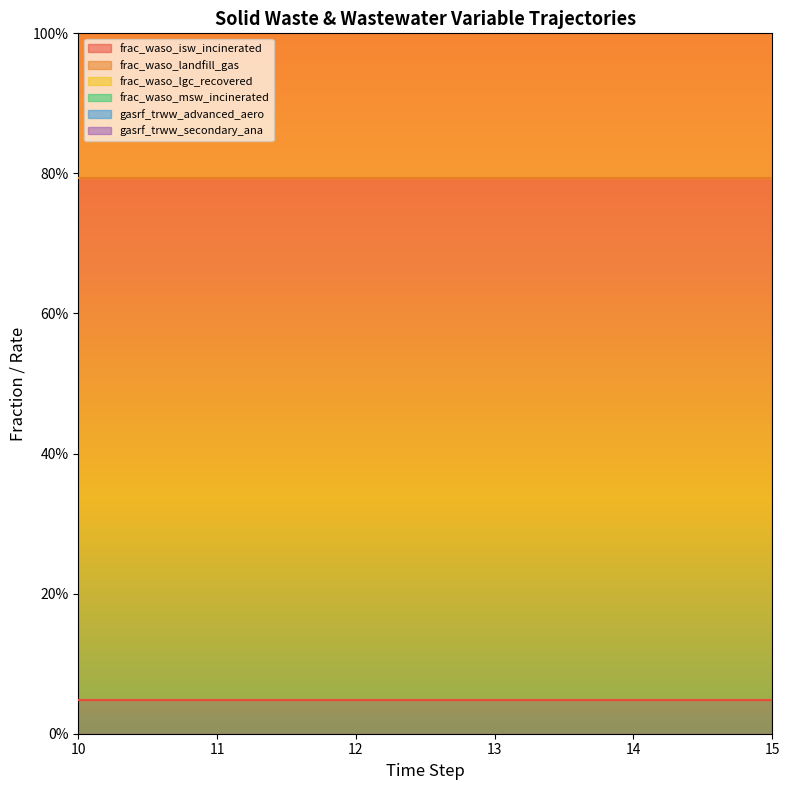

How many lines are shown in the chart?

6